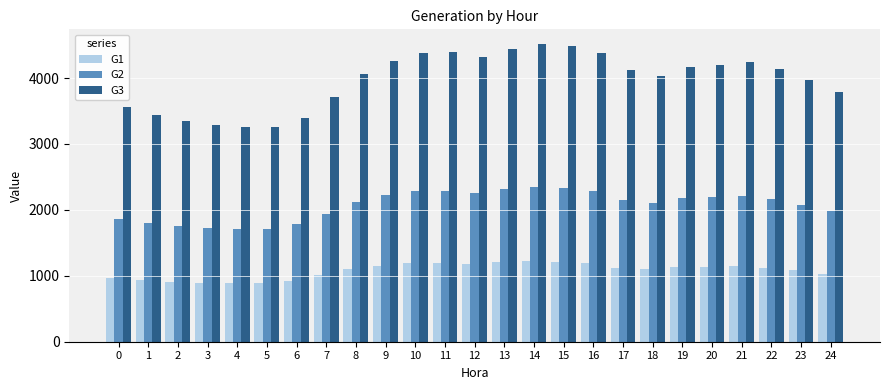

What is the difference between the maximum and minimum values in the G1 series?

335.2